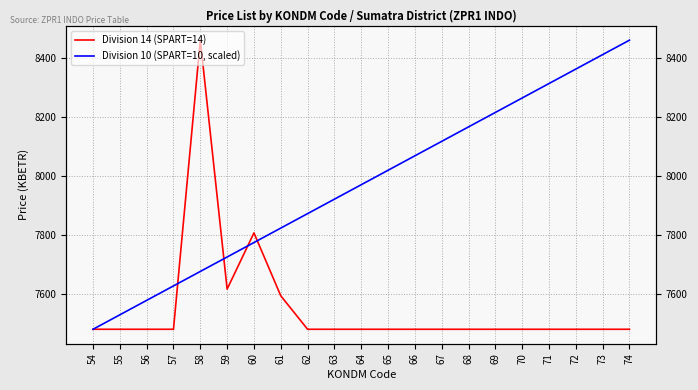

What value does the Division 10 (SPART=10, scaled) series have at 74?

8458.7